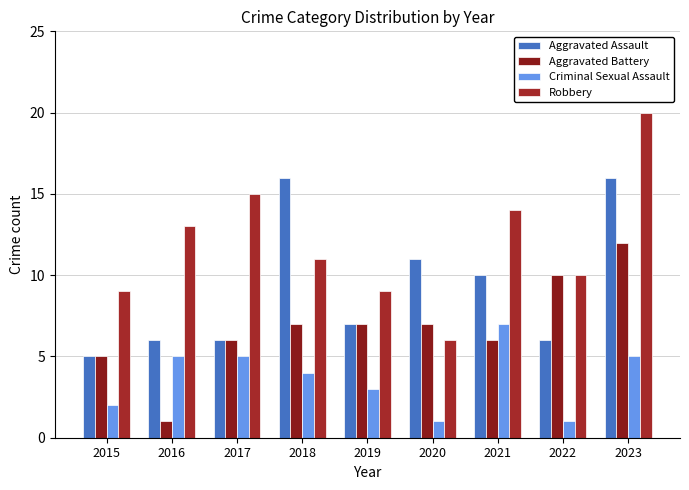

What value does the Robbery series have at 2022, to the nearest 5?

10